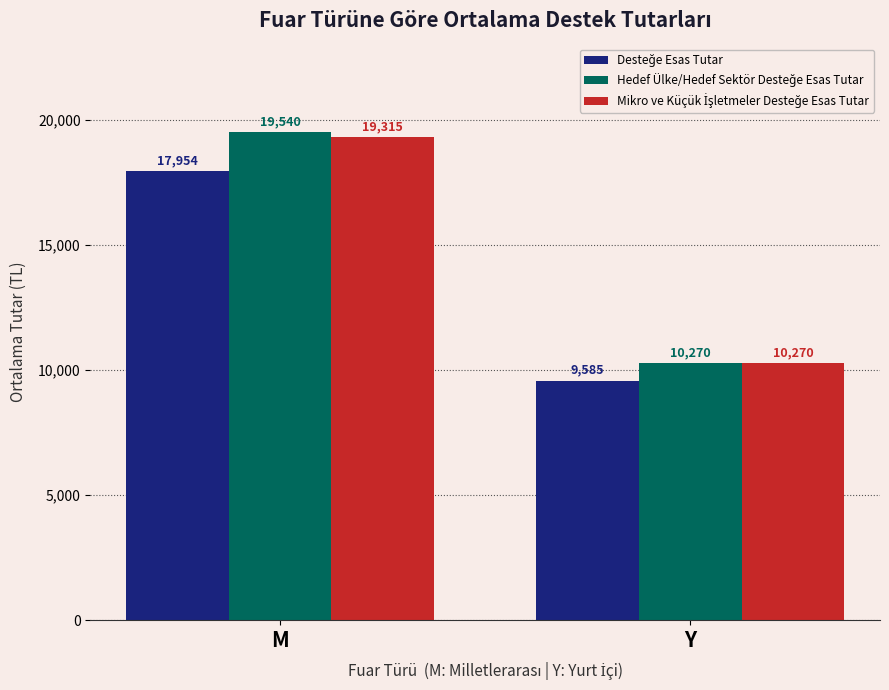

What is the spread (max minus min) of values at M?

1586